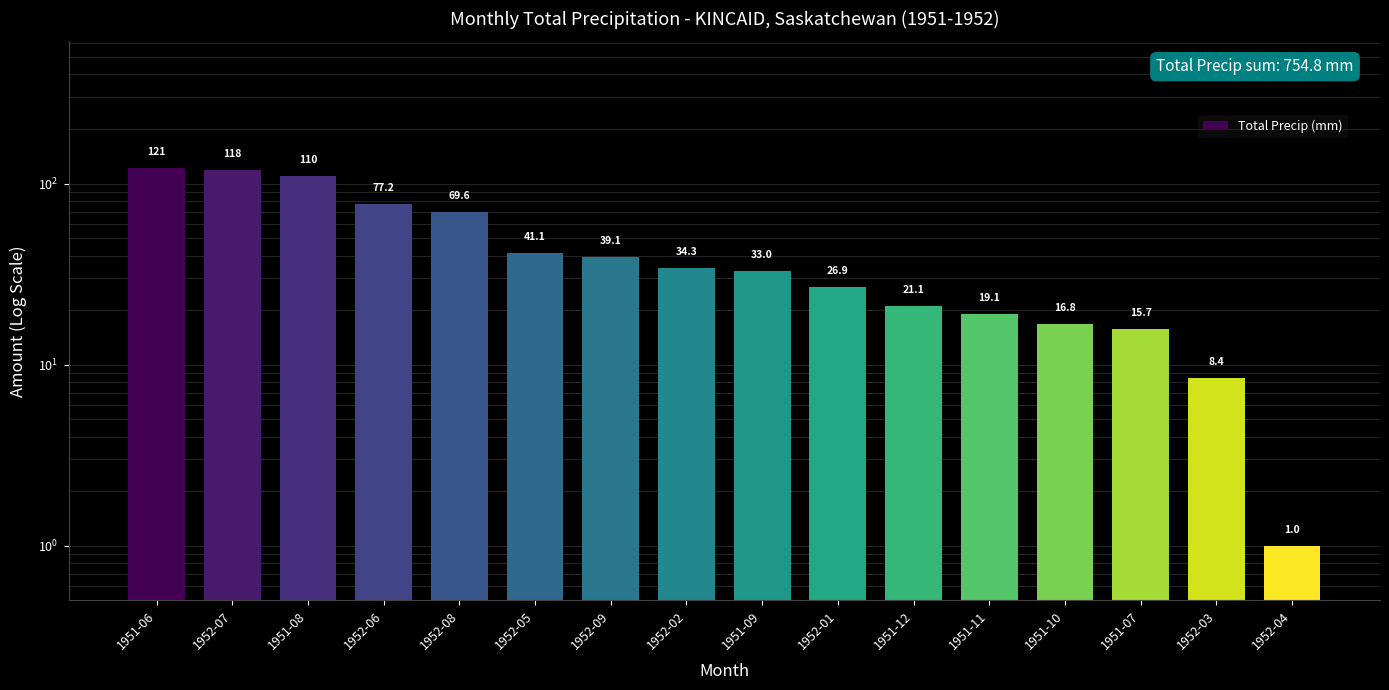

Is it true that the value at 1952-05 is 41.1?

True